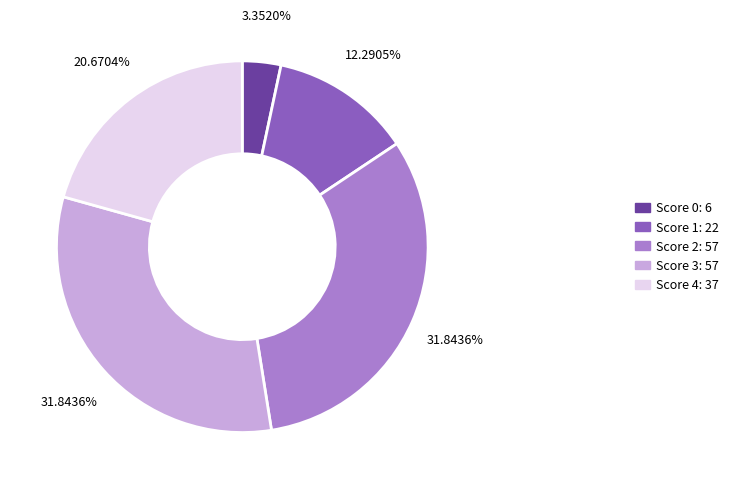

How many segments does this pie chart have?

5